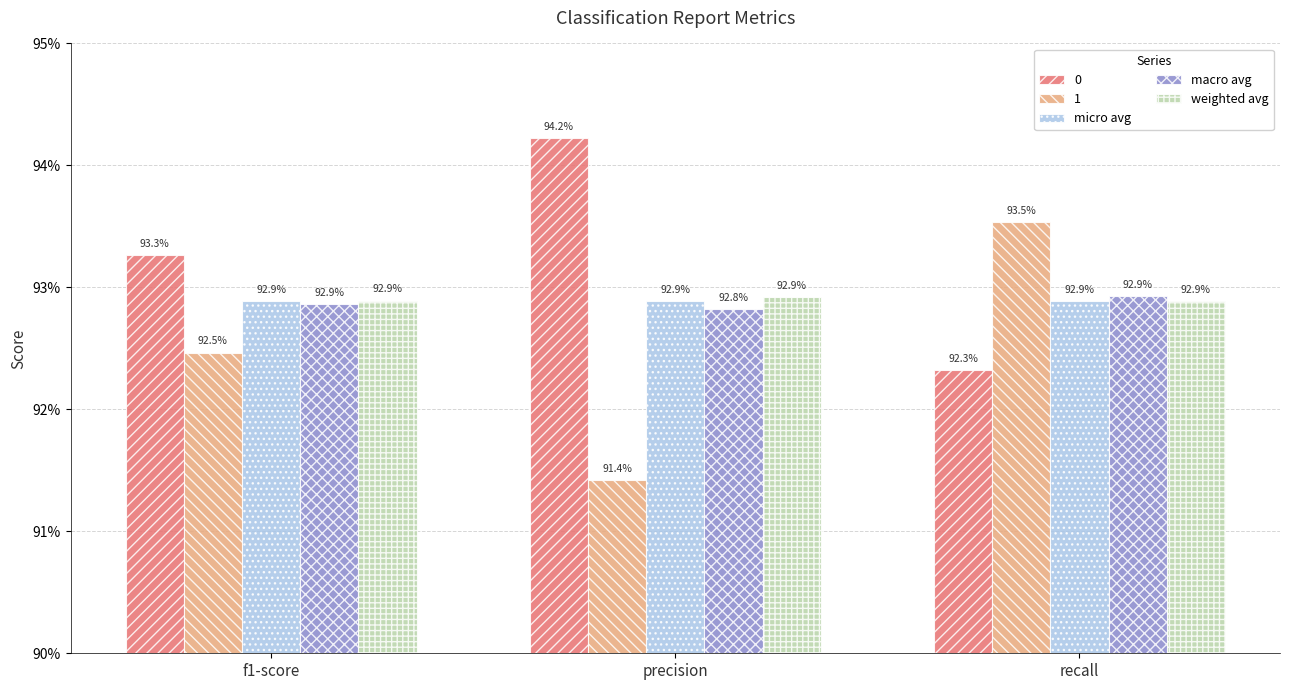

Does the chart contain stacked bars?

No